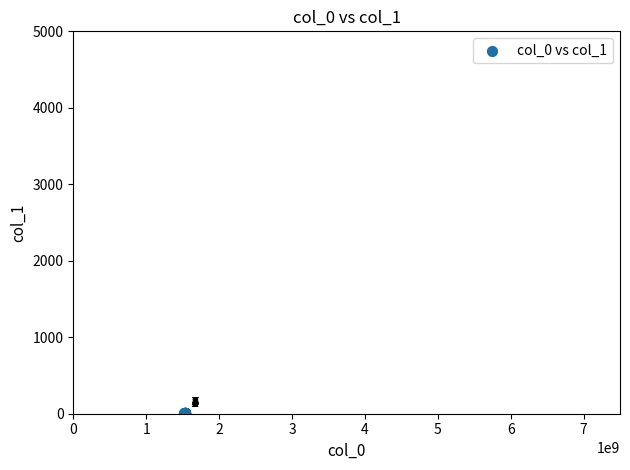

What Y value in the scatter plot is closest to 4?

4